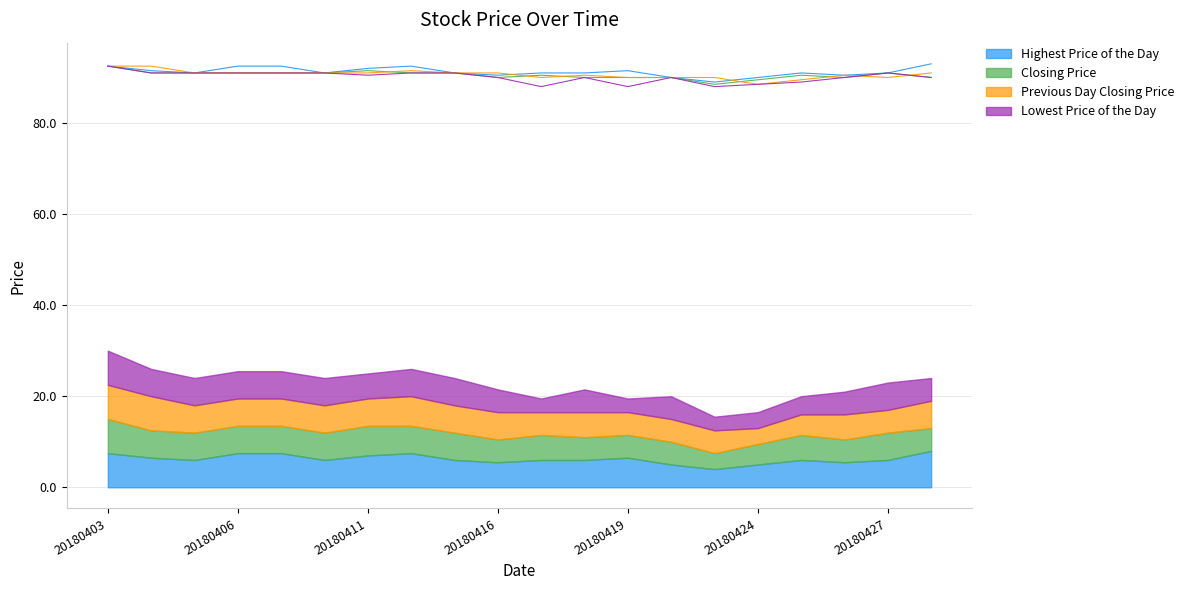

True or false: Lowest Price of the Day and Closing Price cross at least once.

False